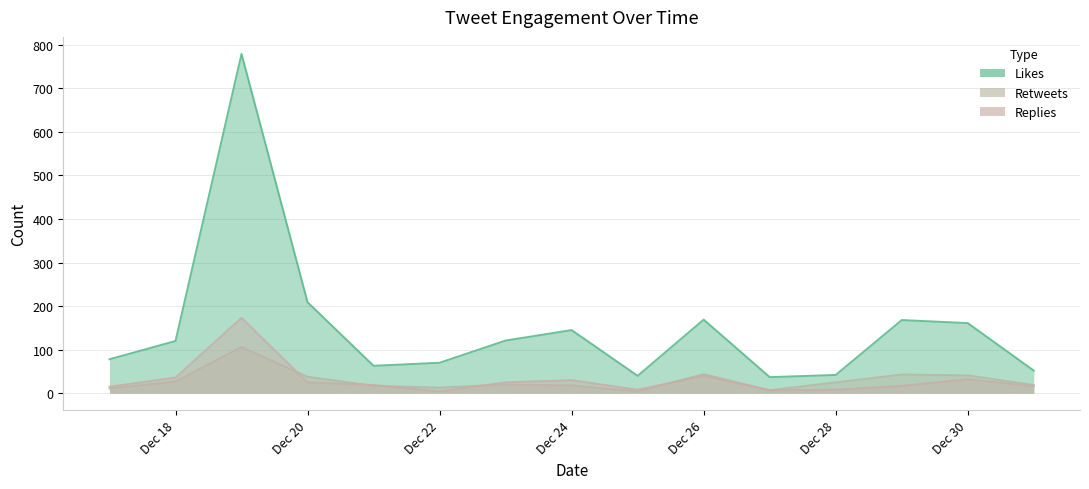

Between 2019-12-19 and 2019-12-30, which series saw the biggest shift?

likes_count